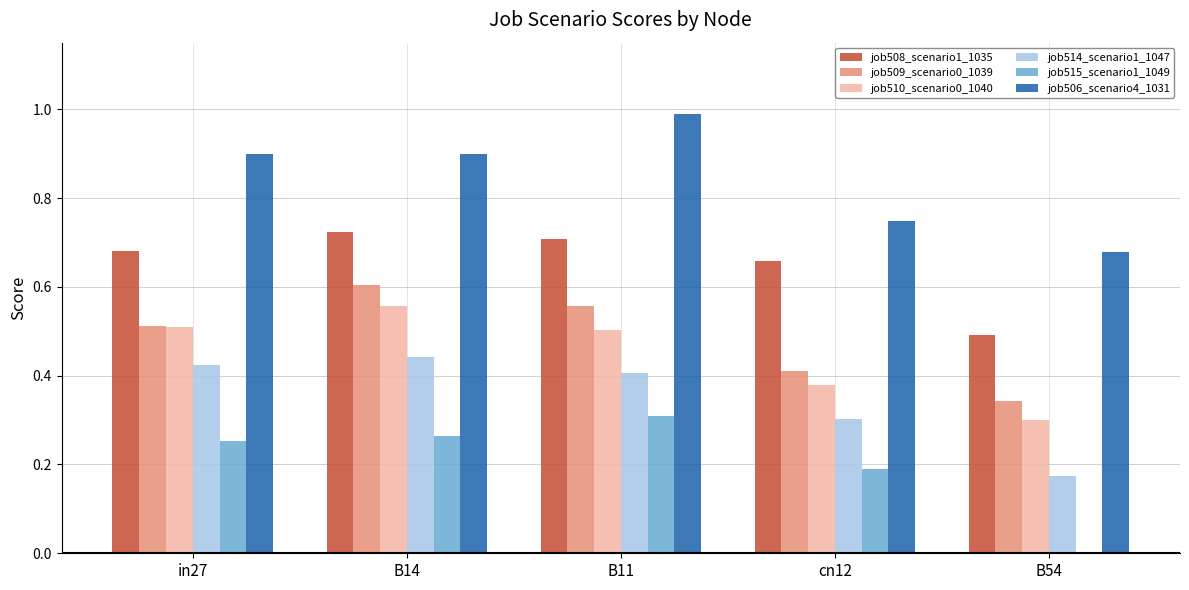

Between B14 and B54, which series saw the biggest shift?

job514_scenario1_1047